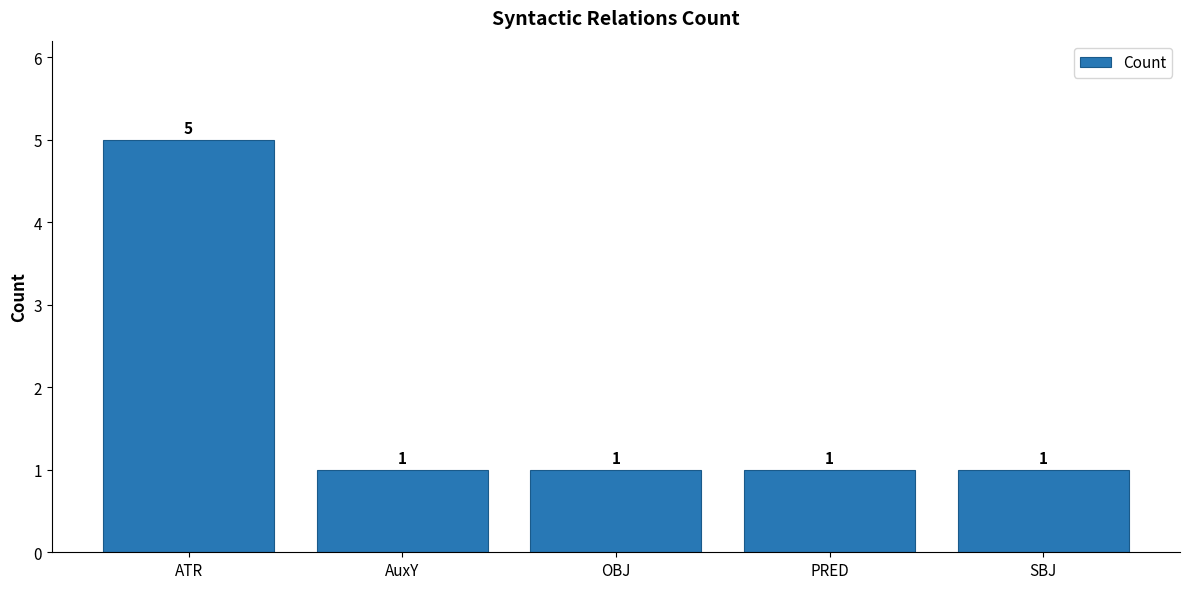

Are the bars grouped side by side (vs. stacked)?

No